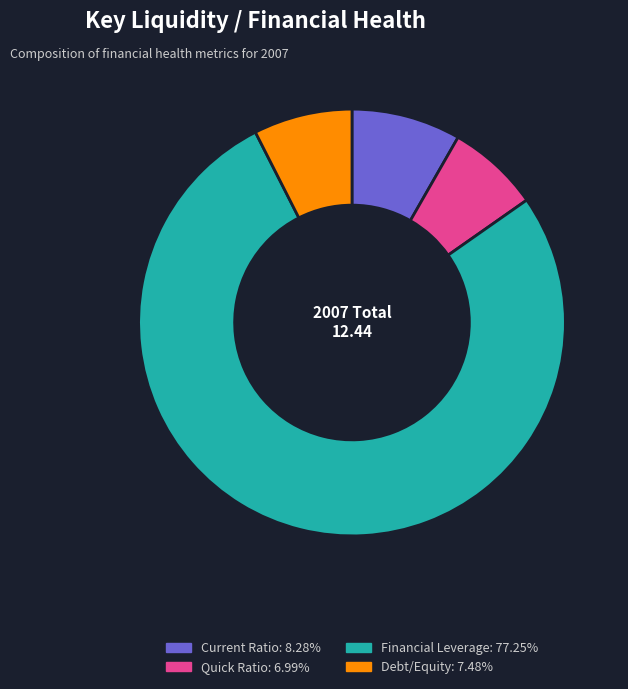

Do Current Ratio and Quick Ratio together represent more than half of the pie?

No